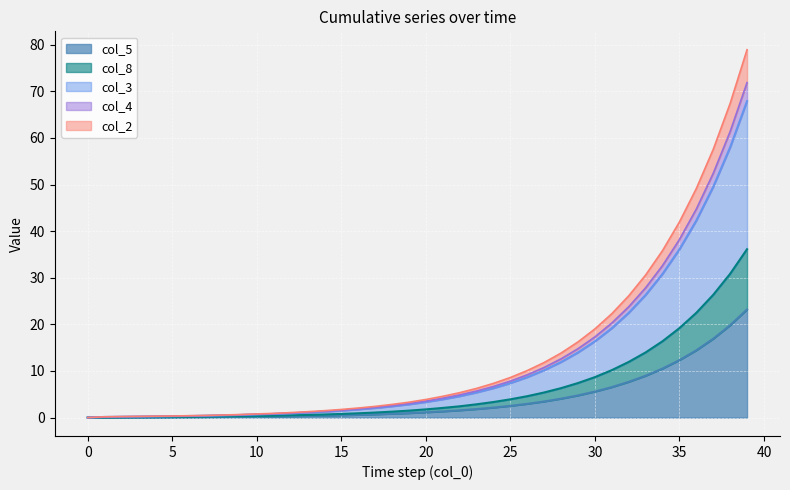

What is the difference between the second highest and second lowest values in the col_2 series?

57.9